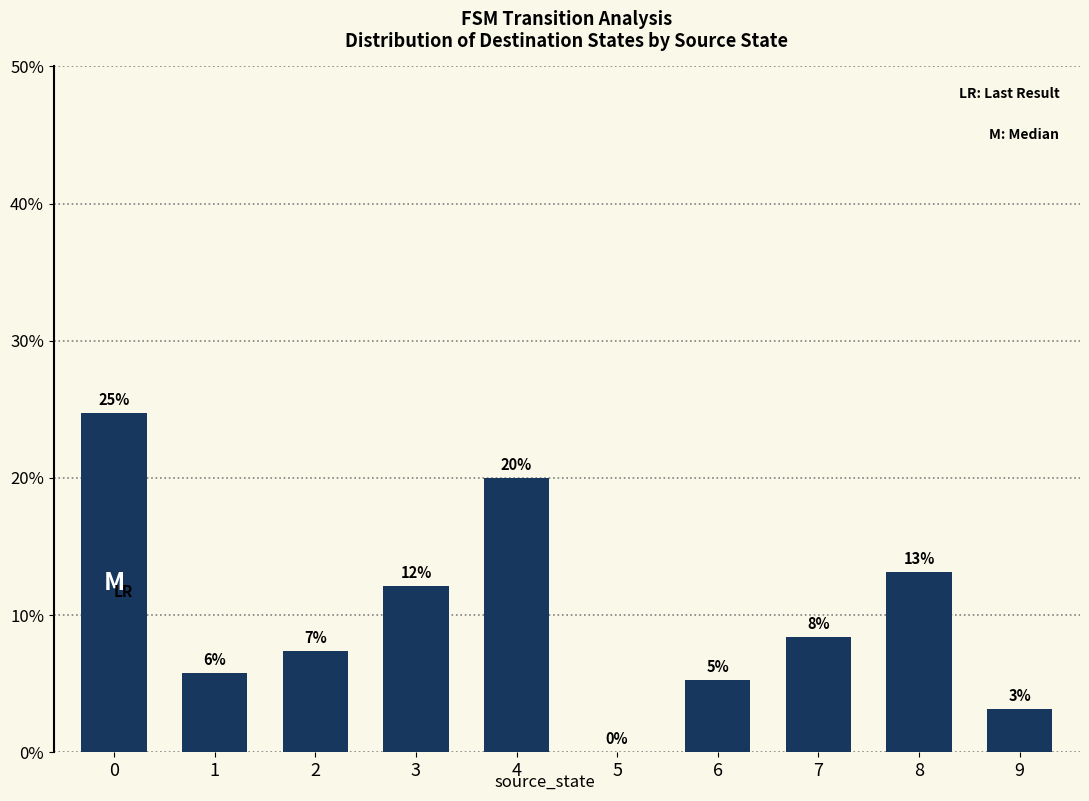

Are the bars horizontal?

No